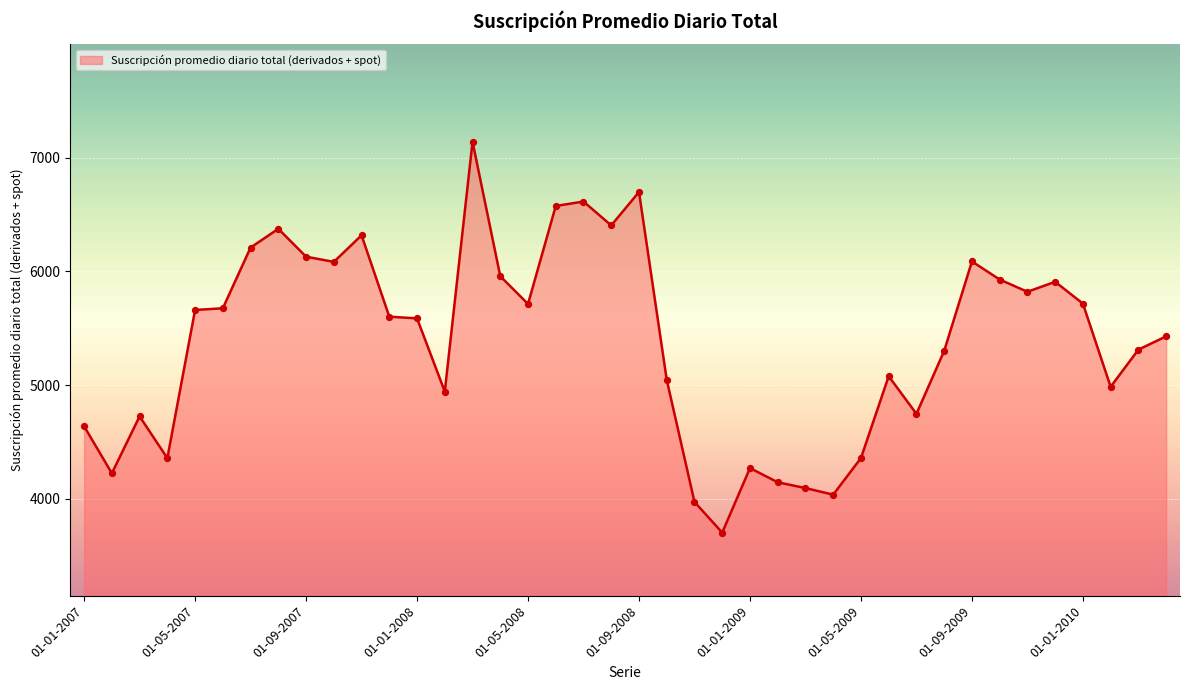

What is the difference between the maximum and minimum values?

3439